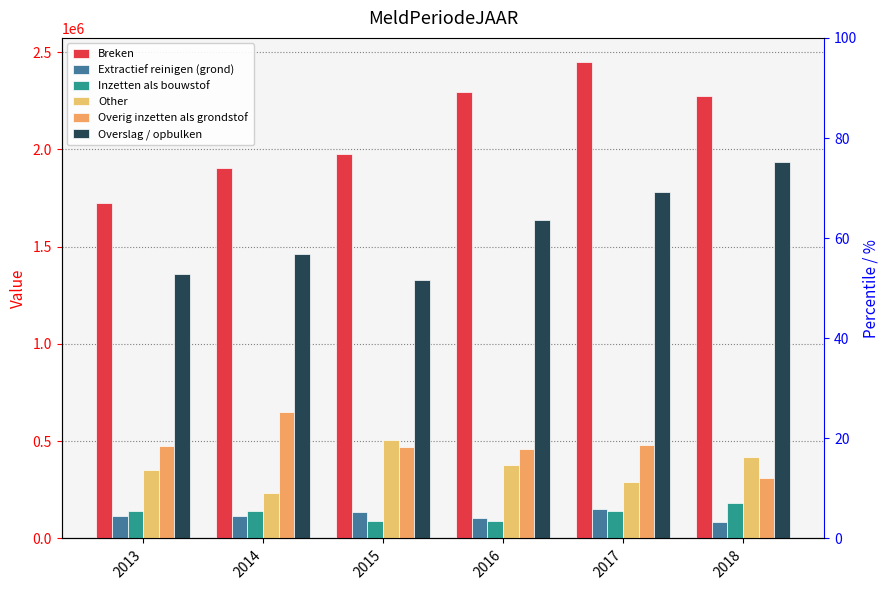

At which category is the sum across all series the highest?

2017